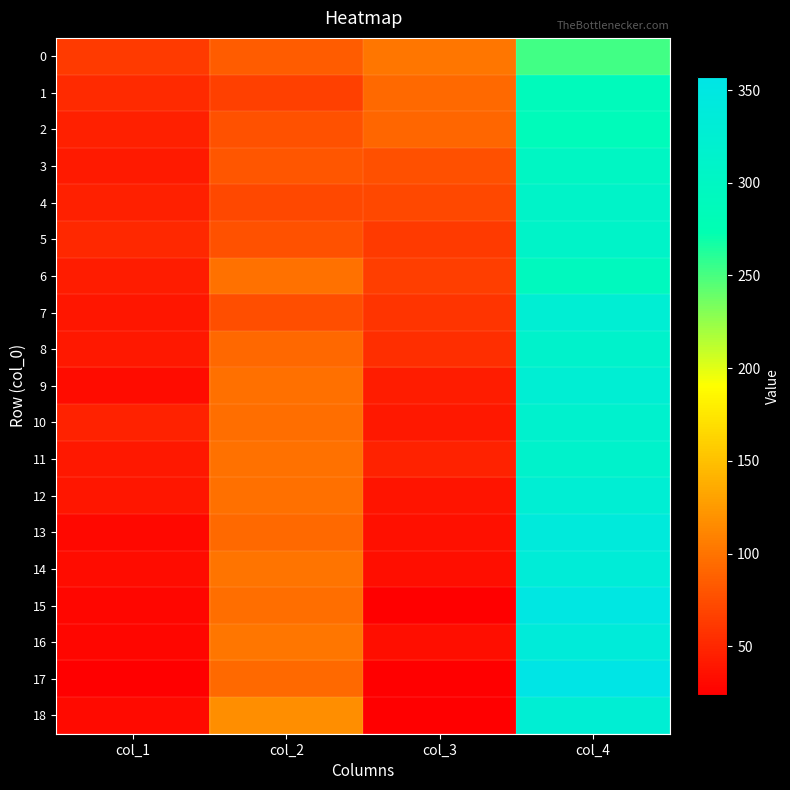

Rank the series by their maximum value, from highest to lowest.

17, 15, 13, 16, 14, 18, 7, 9, 12, 10, 8, 11, 4, 5, 3, 6, 1, 2, 0